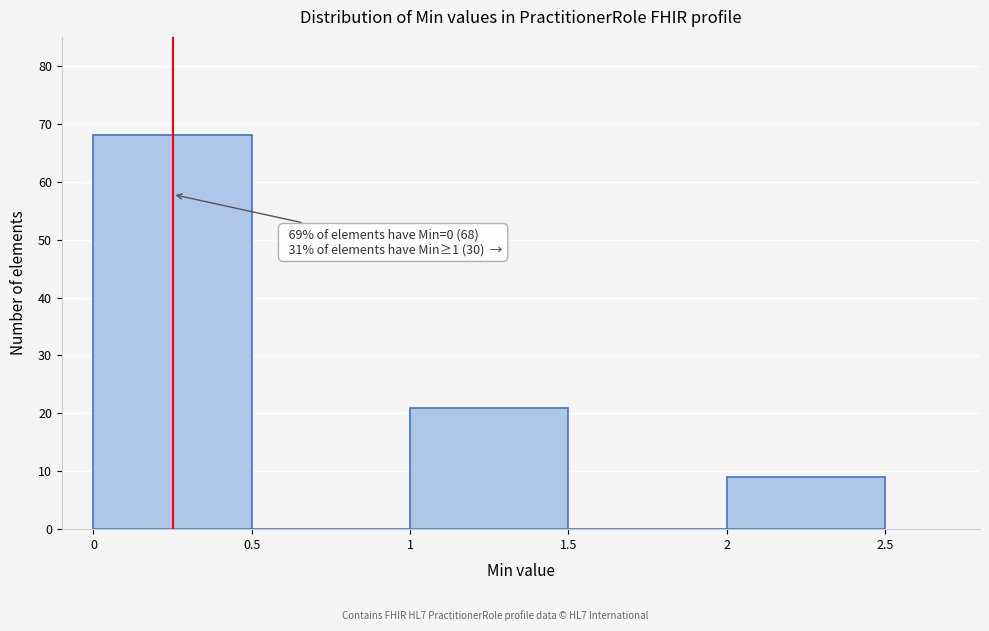

Over which range of the x-axis is the bar tallest?

0 to 0.5